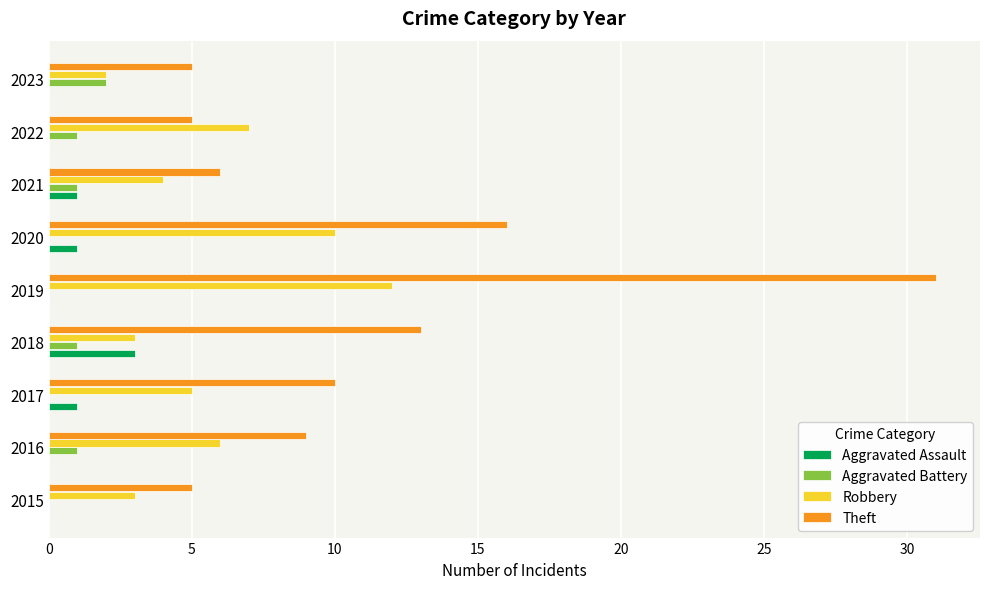

What are all the series names shown in the legend?

Aggravated Assault, Aggravated Battery, Robbery, Theft